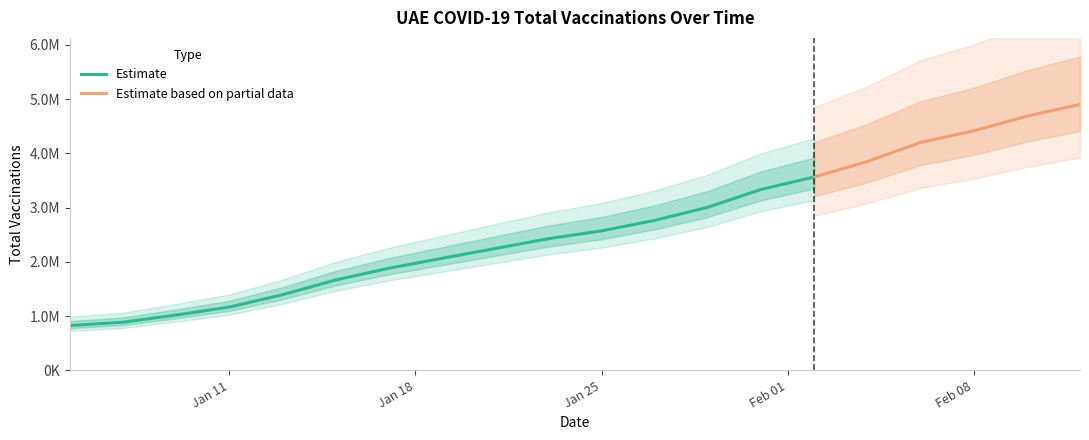

Reading left to right, list all the values displayed in this chart.

2021-01-05=826301	2021-01-07=887697	2021-01-09=1020349	2021-01-11=1167251	2021-01-13=1394580	2021-01-15=1665987	2021-01-17=1882778	2021-01-19=2065367	2021-01-21=2246069	2021-01-23=2426793	2021-01-25=2571086	2021-01-27=2764445	2021-01-29=3006601	2021-01-31=3334162	2021-02-02=3564517	2021-02-04=3849374	2021-02-06=4201347	2021-02-08=4413649	2021-02-10=4684658	2021-02-12=4901795